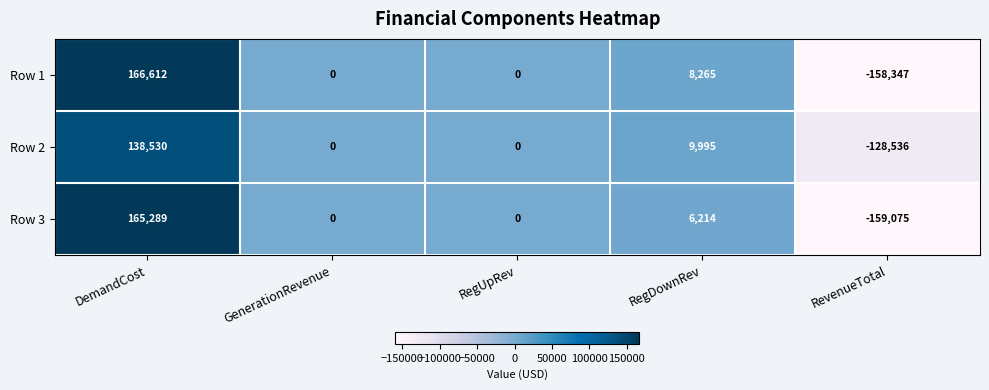

List the series in order of their peak value, highest first.

Row 1, Row 3, Row 2